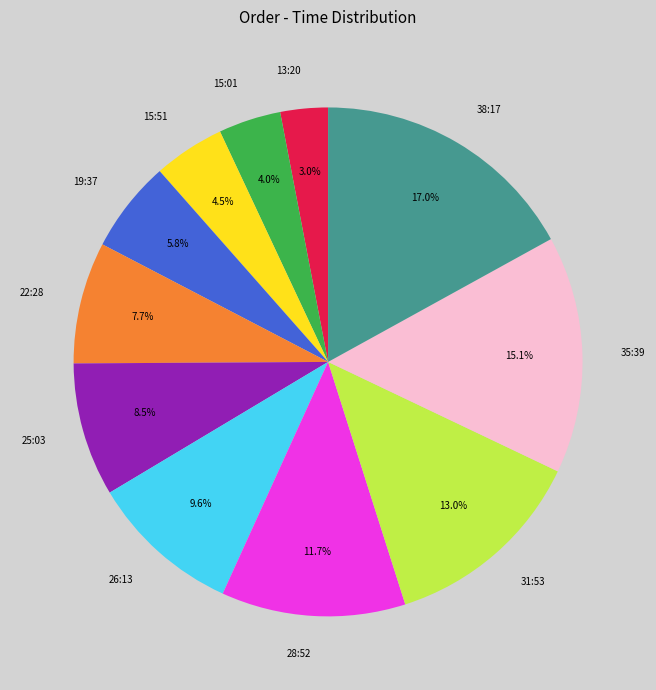

To the nearest percent, what is the difference between the largest and smallest slice percentages?

14%